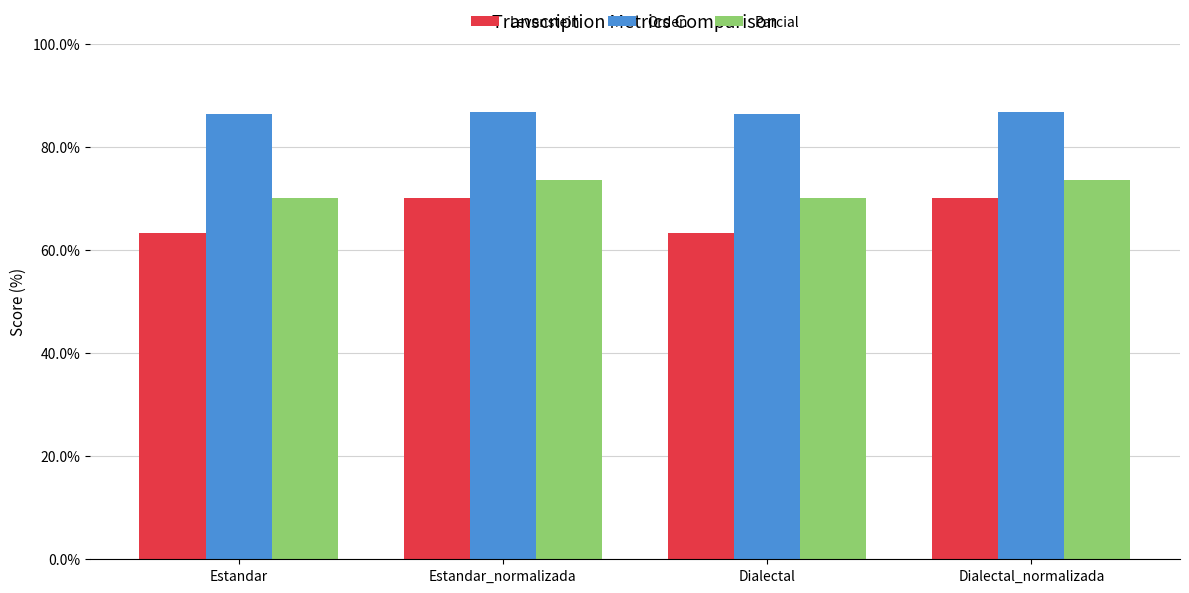

The Orden series shows 86.3 at Dialectal. True or false?

True